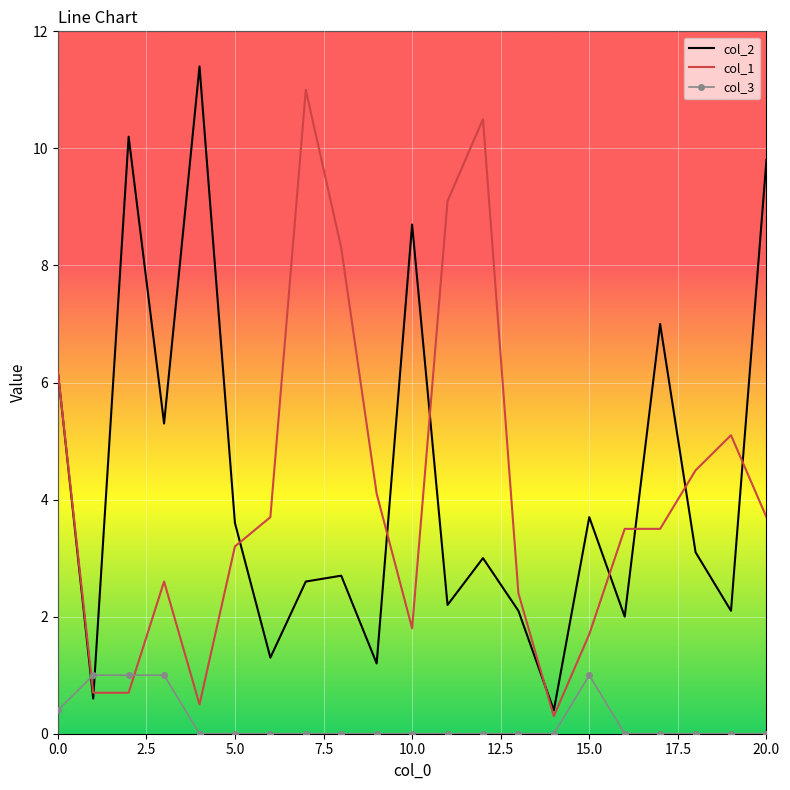

After their last crossing, which series has the higher values: col_3 or col_2?

col_2